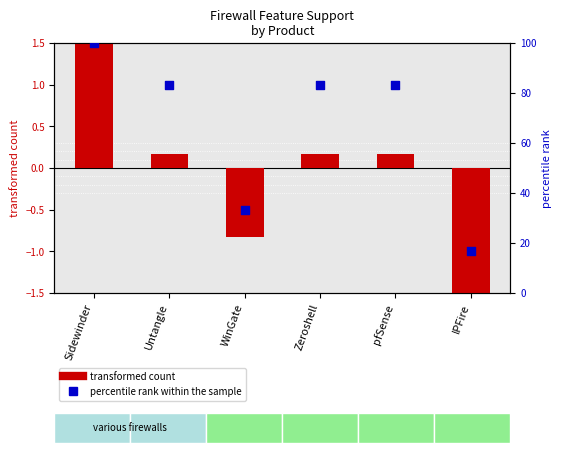

Between WinGate and Zeroshell, which is larger?

Zeroshell